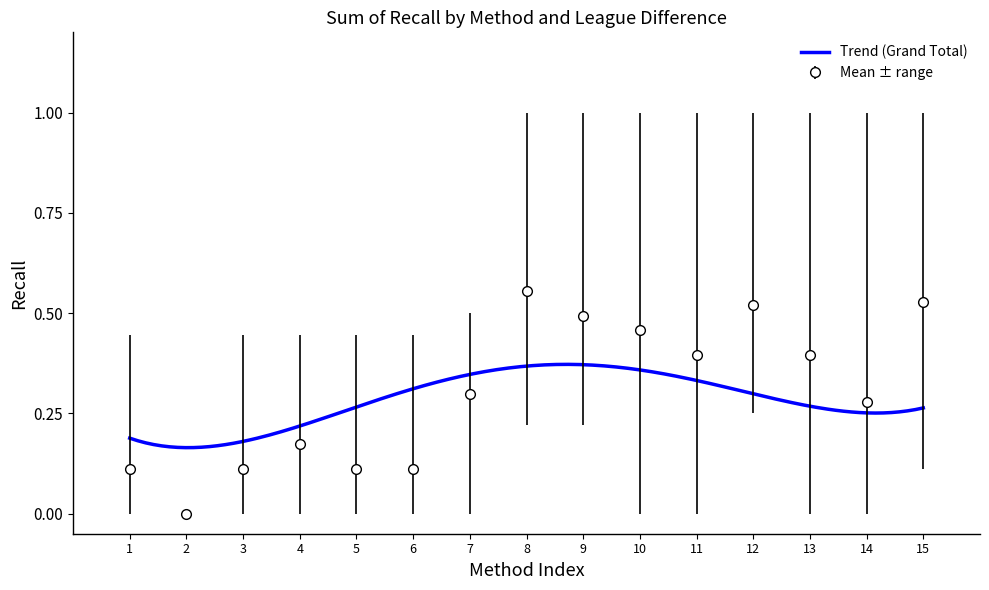

How many 3 League(s) Difference values are between 0 and 1?

15